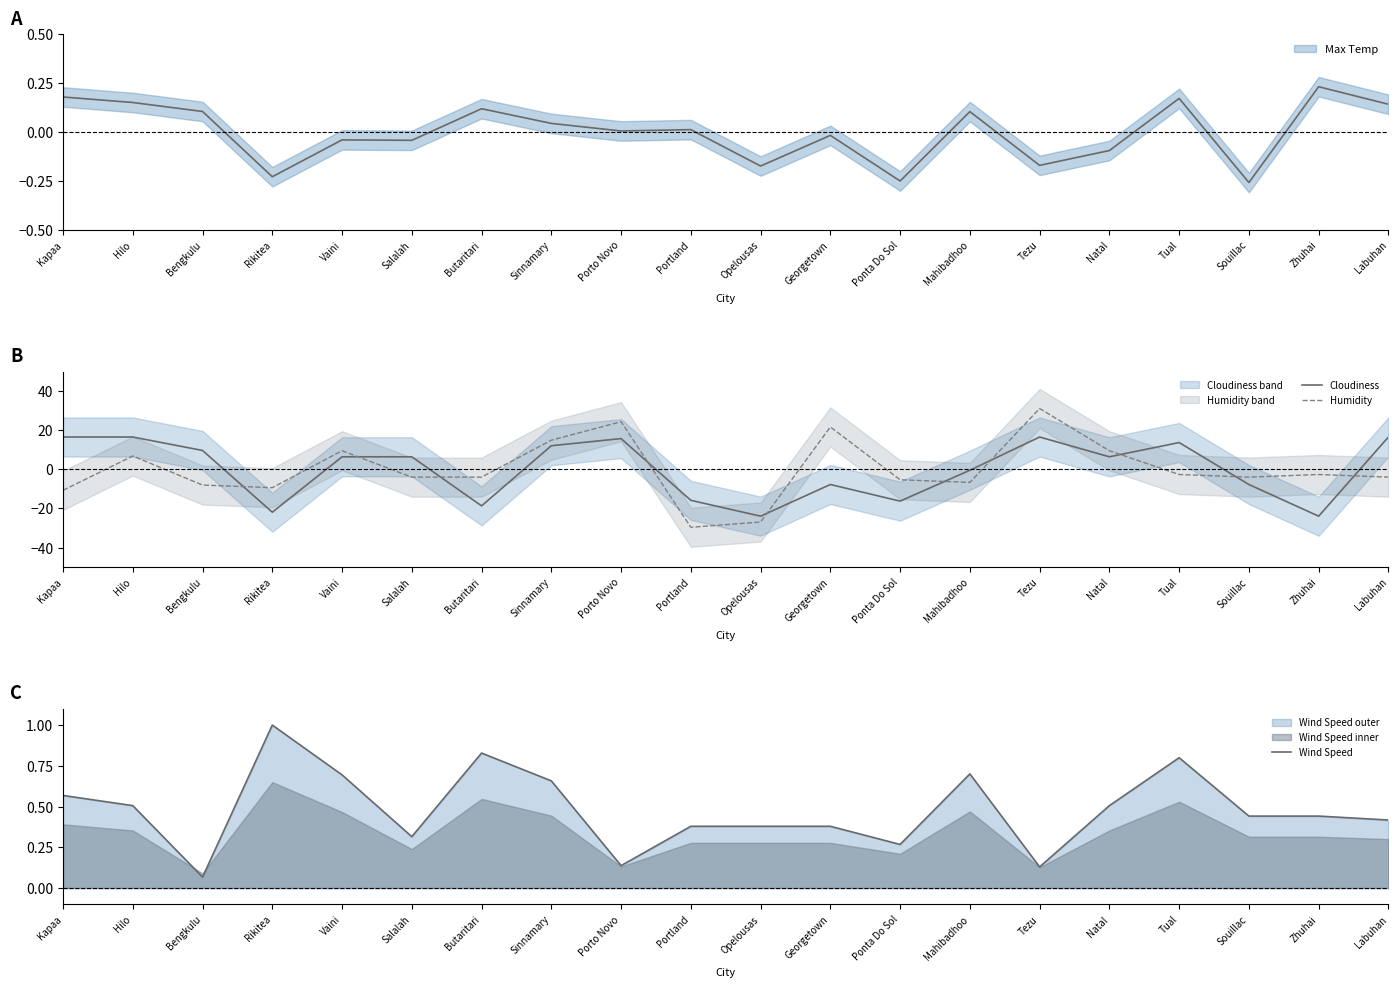

Which series has the largest total across all categories?

Wind Speed